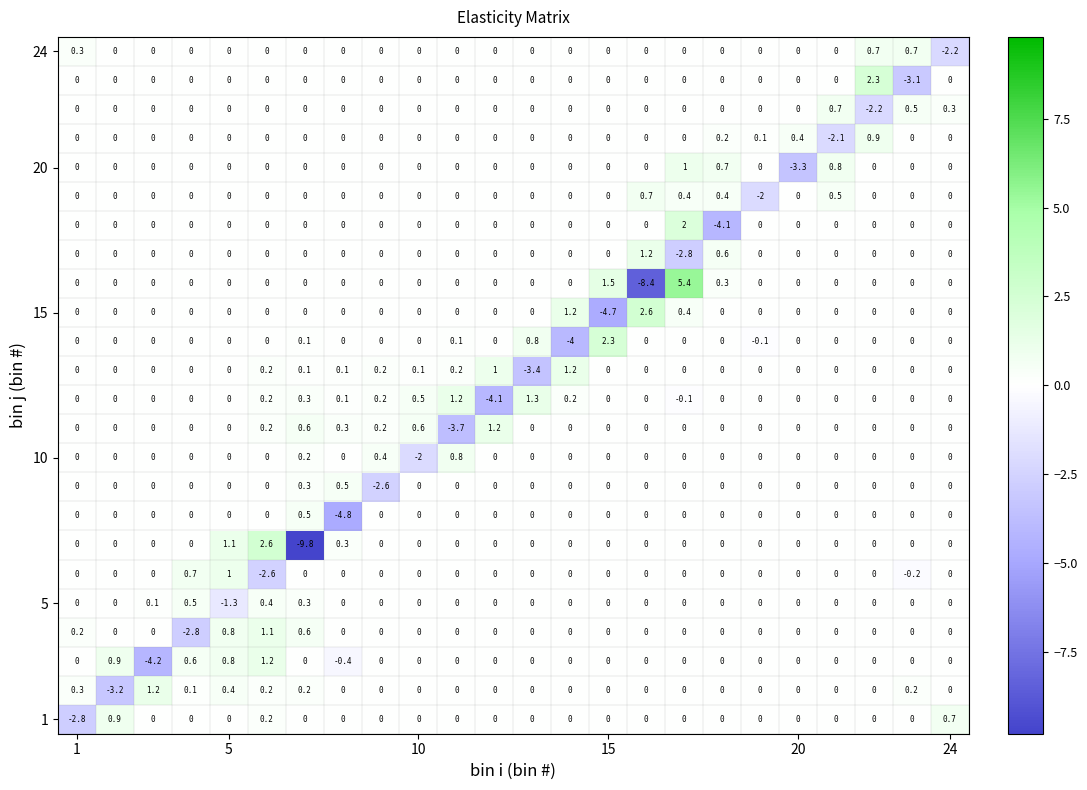

What is the minimum value shown in the chart?

-9.8